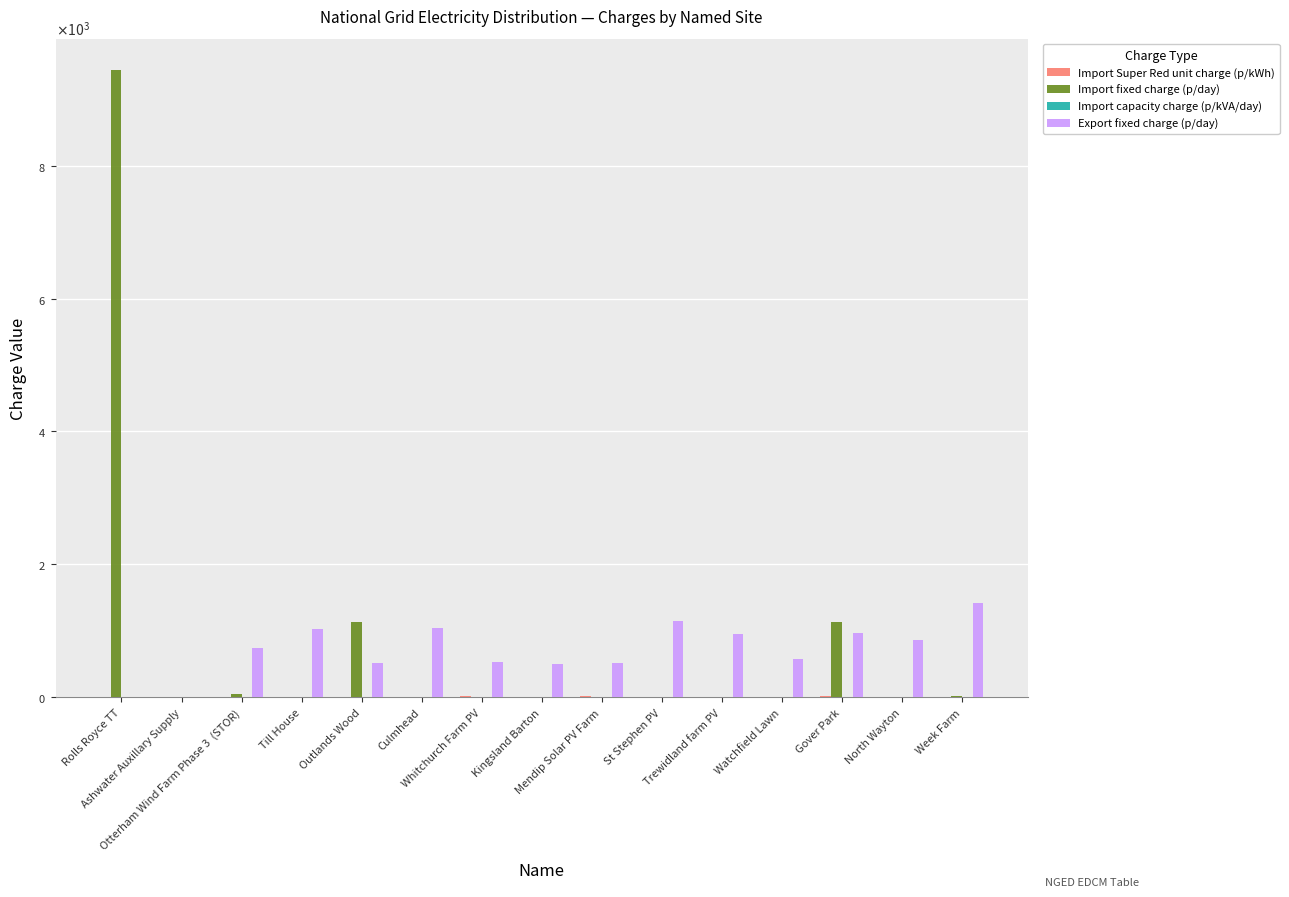

Which series has the widest spread of values?

Import fixed charge (p/day)